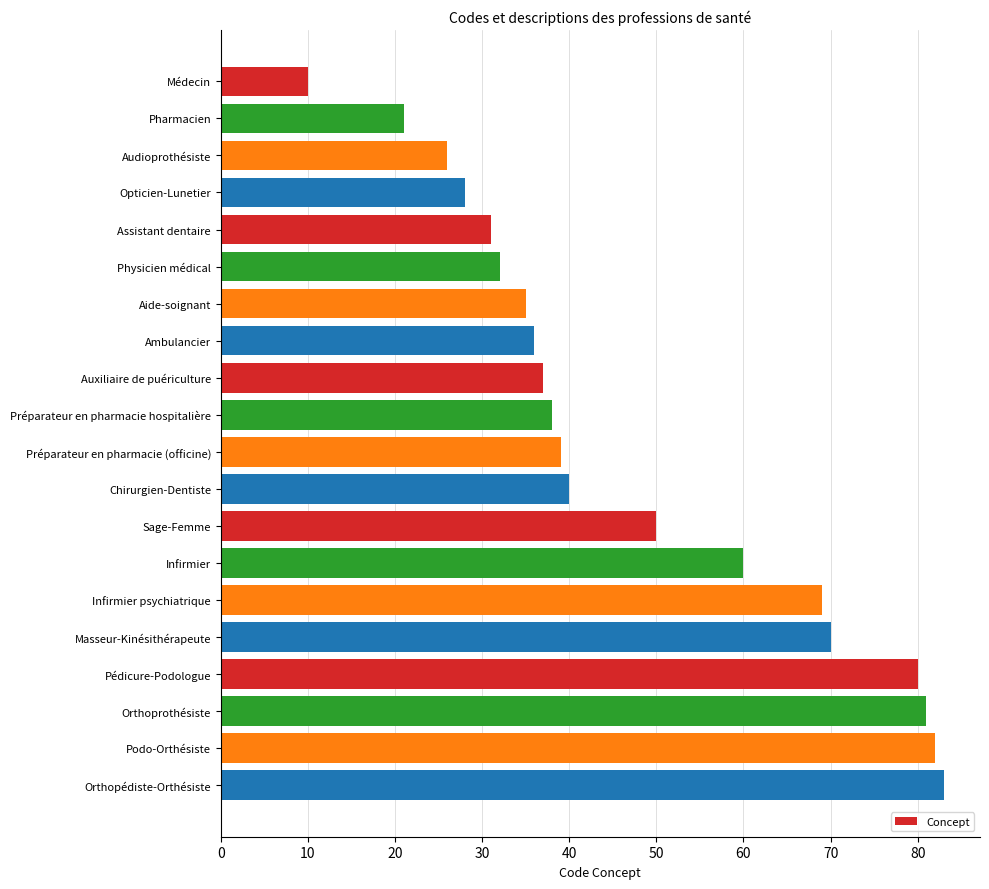

The value at Physicien médical is 32. True or false?

True